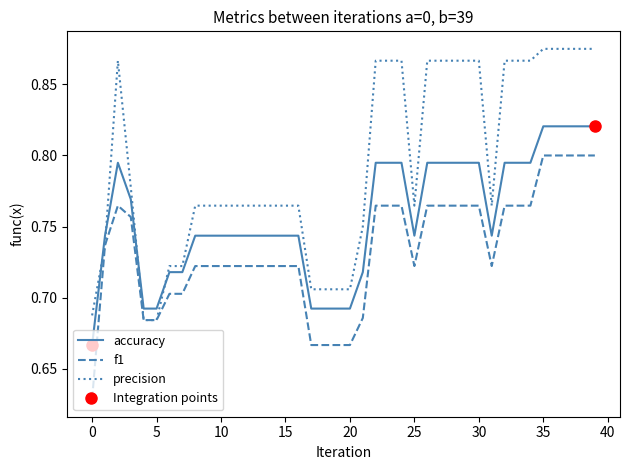

At how many categories does at least one series exceed 0?

40